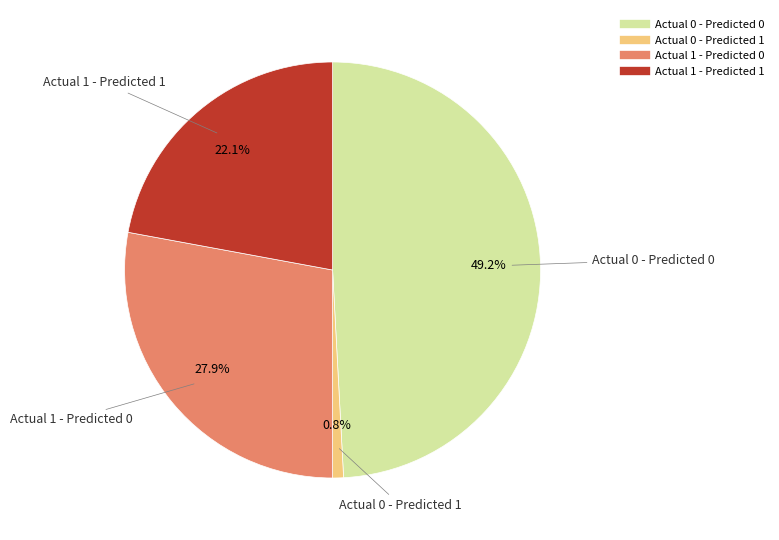

To the nearest percent, what is the difference between the Actual 1 - Predicted 1 and Actual 0 - Predicted 0 slice percentages?

27%